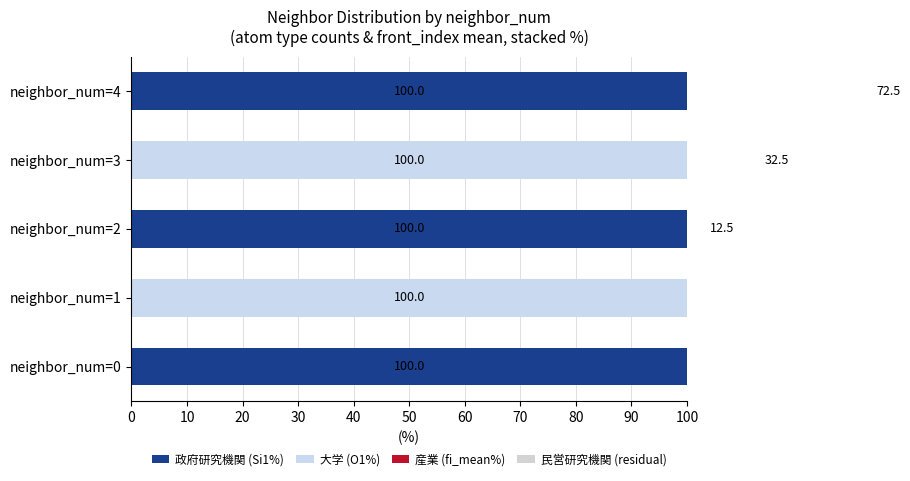

How many distinct data groups are displayed?

4